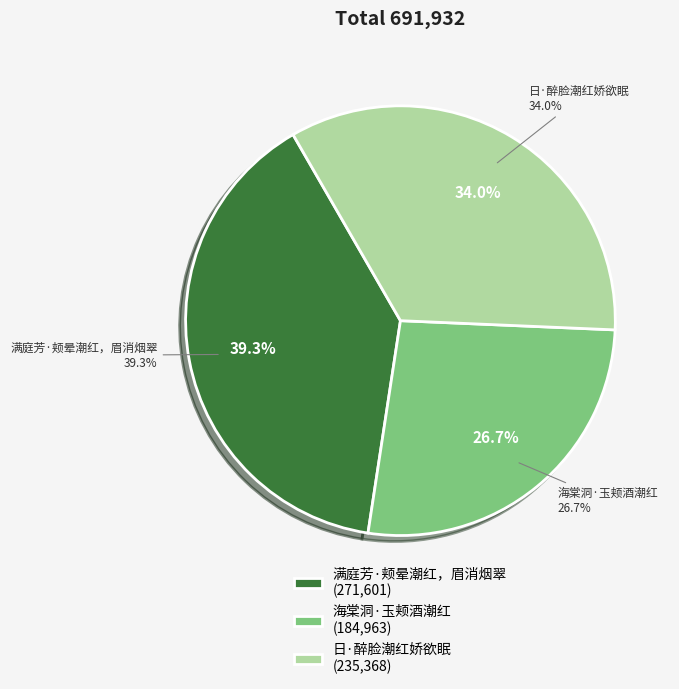

Combined, do 日·醉脸潮红娇欲眠 and 海棠洞·玉颊酒潮红 account for over 50%?

Yes